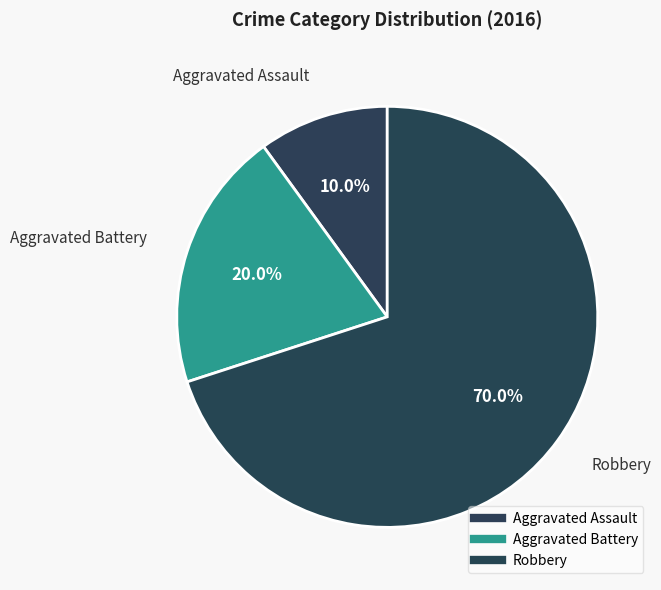

Which category has the biggest portion of the pie?

Robbery